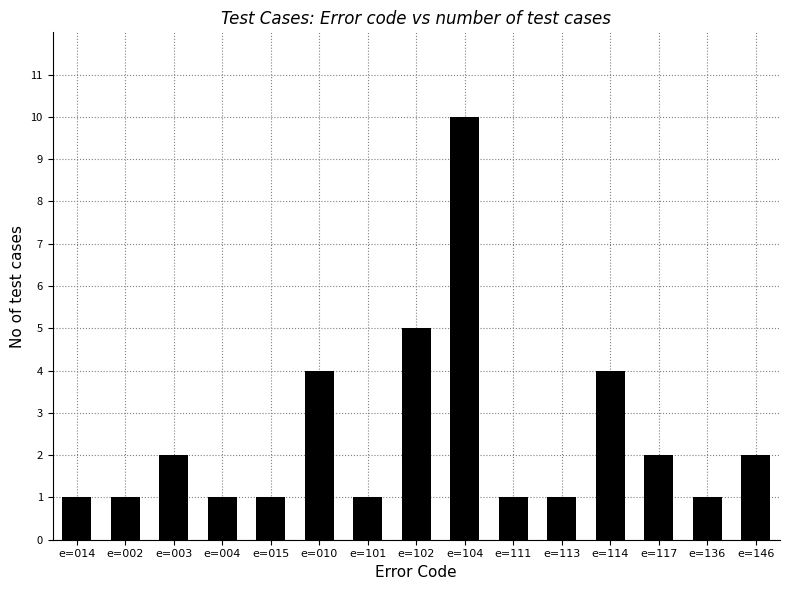

What is the label of the 13th bar from the right?

e=003